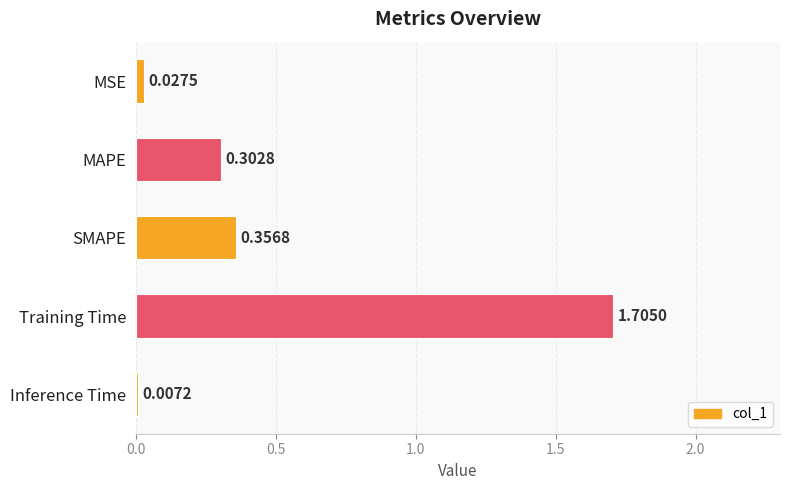

At which category does the chart reach its peak across all series?

Training Time